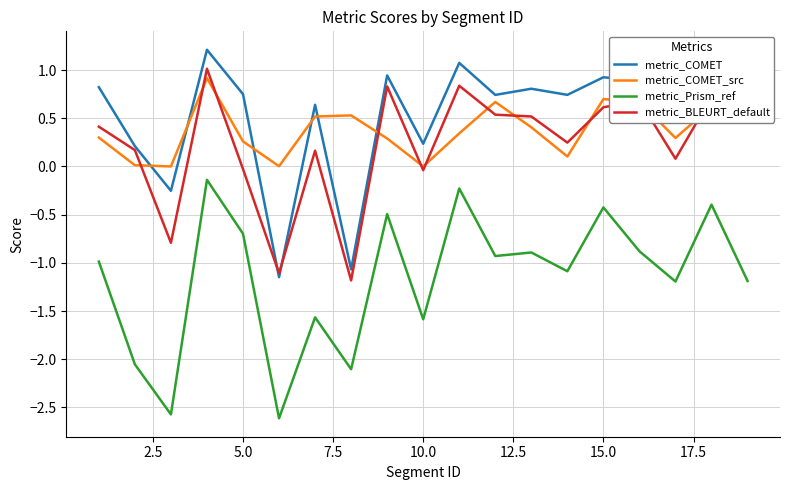

True or false: metric_Prism_ref and metric_COMET_src intersect in this chart.

False